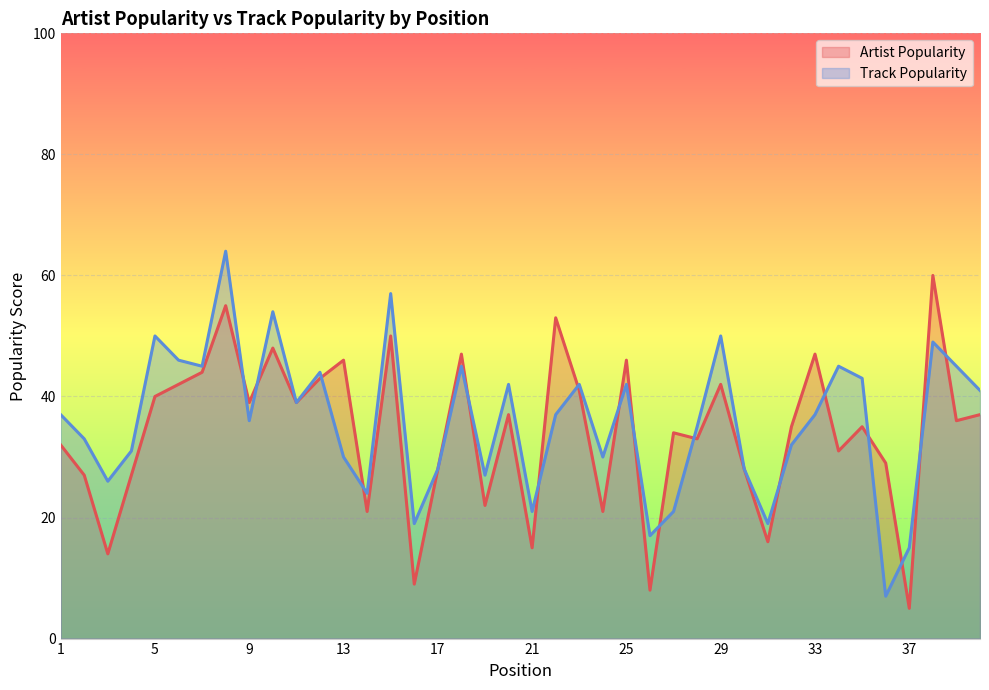

At which category is the sum across all series the highest?

8